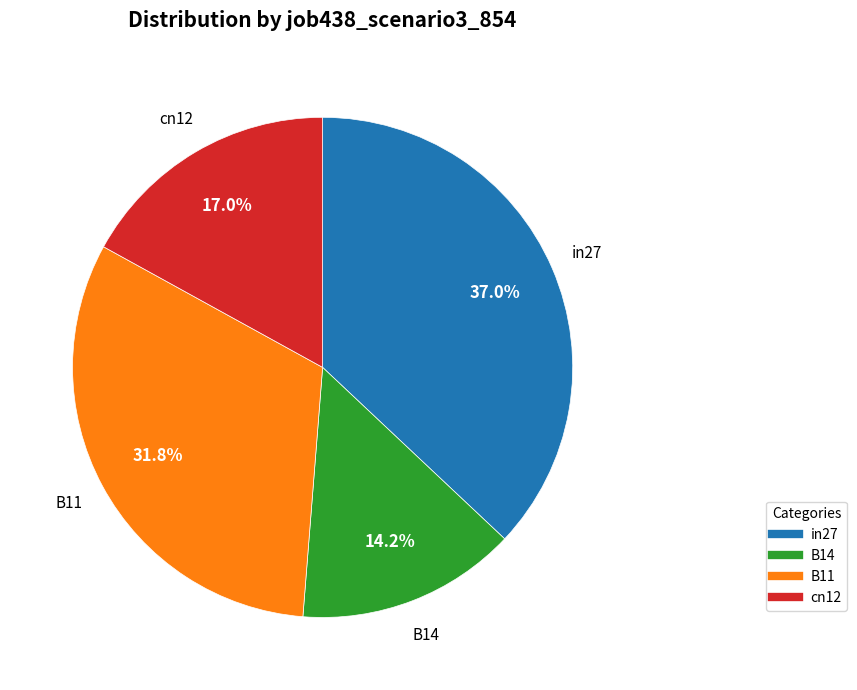

Is there a majority slice in this chart?

No